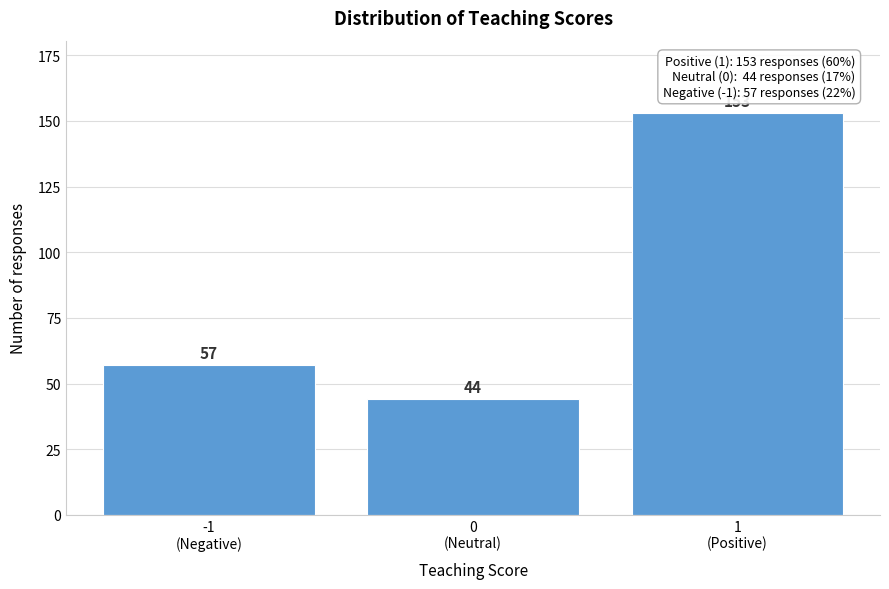

Reading left to right, extract all data points from this chart.

57	44	153